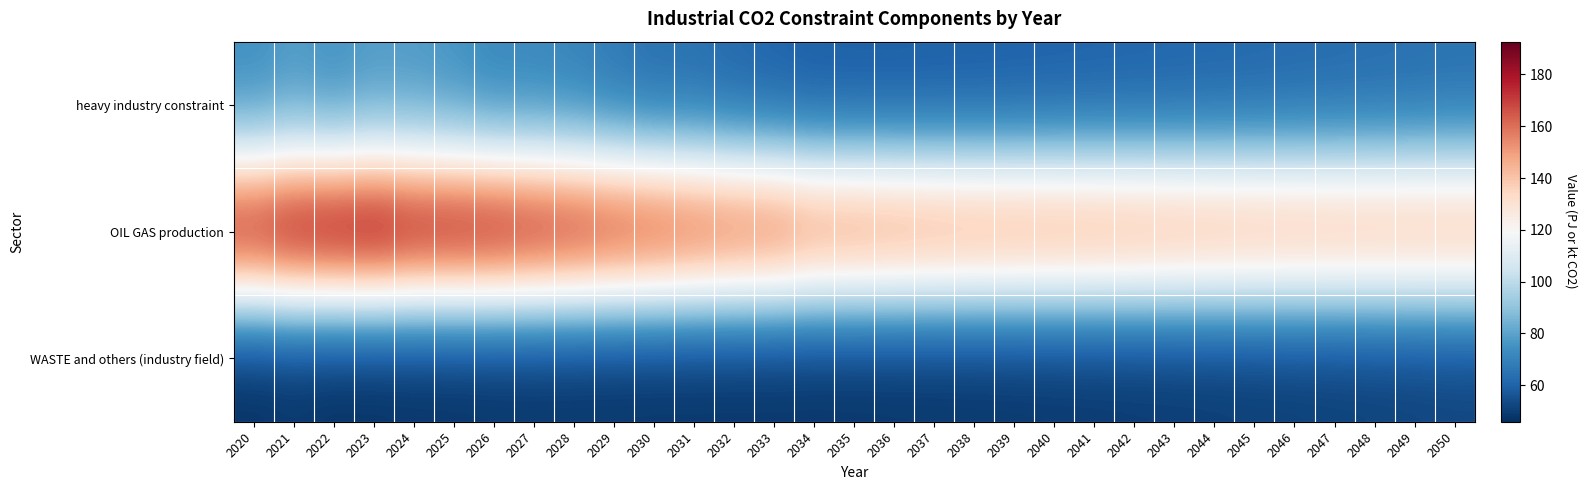

Reading right to left, what are all the values shown in this chart?

heavy industry constraint: 2050=64.1	2049=63.5	2048=62.9	2047=62.3	2046=61.8	2045=61.3	2044=60.8	2043=60.4	2042=60.0	2041=59.7	2040=59.4	2039=59.0	2038=58.8	2037=58.6	2036=58.3	2035=58.3	2034=58.4	2033=59.8	2032=61.3	2031=63.6	2030=63.8	2029=66.5	2028=69.5	2027=71.1	2026=71.2	2025=74.6	2024=76.8	2023=77.1	2022=74.2	2021=76.8	2020=73.6
OIL GAS production: 2050=148.8	2049=149.1	2048=149.3	2047=149.6	2046=150.1	2045=150.6	2044=151.5	2043=152.2	2042=153.3	2041=154.1	2040=154.8	2039=155.2	2038=155.8	2037=156.8	2036=158.0	2035=159.3	2034=160.1	2033=166.1	2032=168.0	2031=170.8	2030=174.4	2029=176.8	2028=180.6	2027=183.3	2026=186.5	2025=187.4	2024=188.0	2023=192.6	2022=191.4	2021=189.2	2020=183.4
WASTE and others (industry field): 2050=51.5	2049=51.0	2048=50.5	2047=50.2	2046=49.8	2045=49.4	2044=49.1	2043=48.8	2042=48.6	2041=48.3	2040=48.1	2039=47.9	2038=47.7	2037=47.5	2036=47.3	2035=47.2	2034=47.1	2033=47.1	2032=47.0	2031=47.0	2030=47.0	2029=47.1	2028=47.1	2027=47.2	2026=46.9	2025=46.6	2024=46.4	2023=46.0	2022=45.9	2021=47.0	2020=46.1